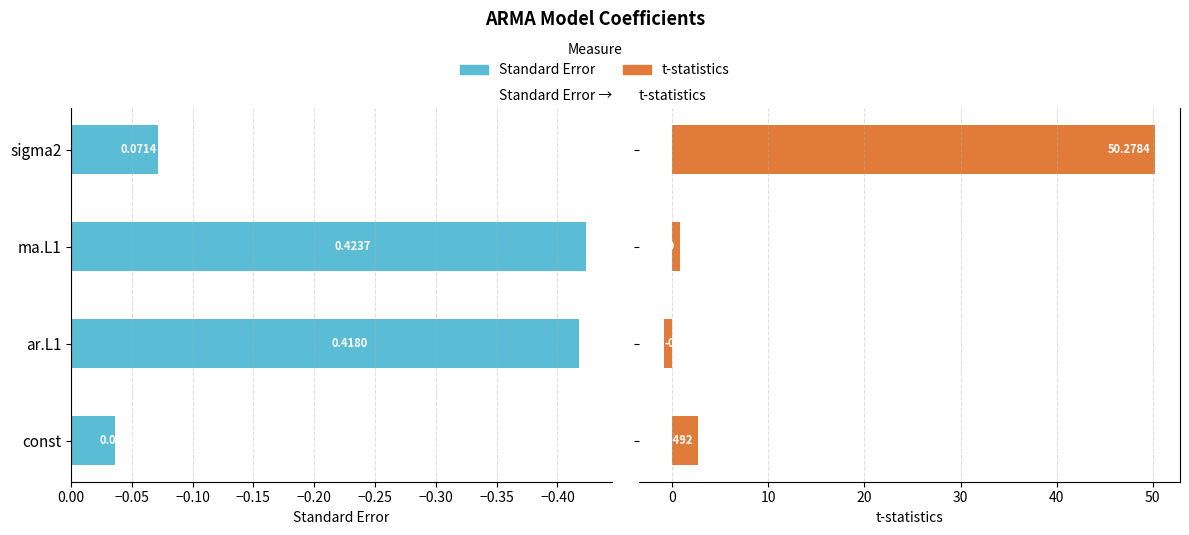

What is the value of the Standard Error bar at the 3rd from the left?

-0.4